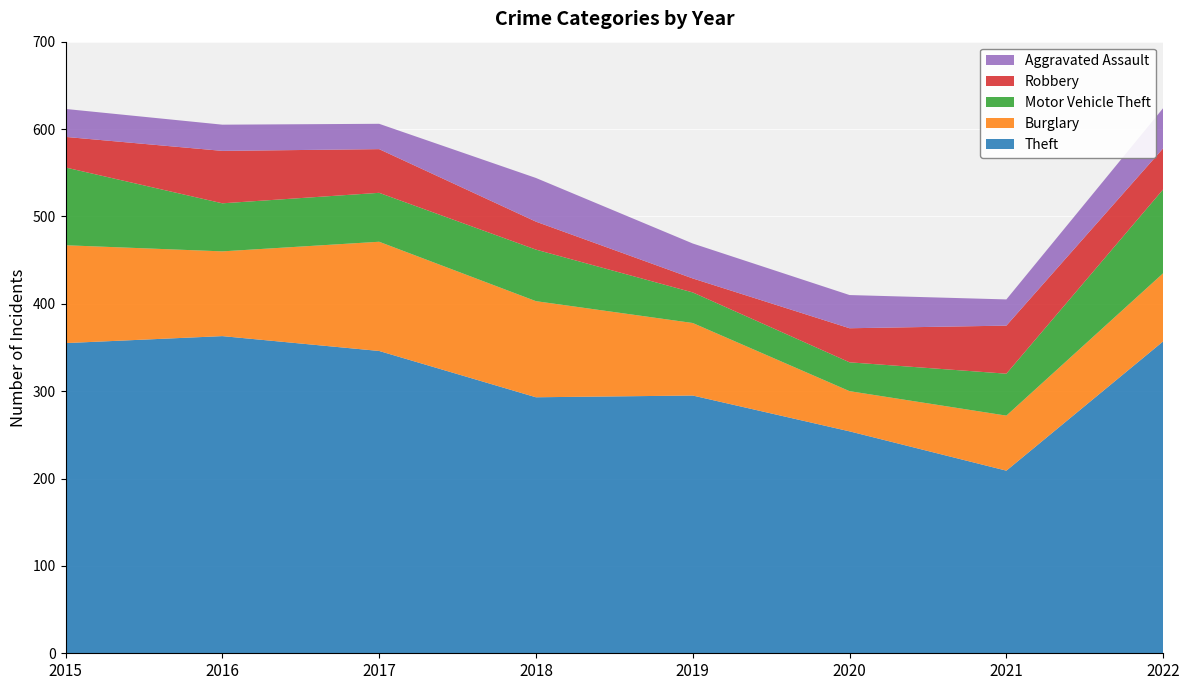

Reading left to right, list all the values displayed in this chart.

Theft: 2015=355	2016=363	2017=346	2018=293	2019=295	2020=254	2021=209	2022=357
Burglary: 2015=112	2016=97	2017=125	2018=110	2019=83	2020=46	2021=63	2022=78
Motor Vehicle Theft: 2015=89	2016=55	2017=56	2018=59	2019=35	2020=33	2021=48	2022=96
Robbery: 2015=35	2016=60	2017=50	2018=32	2019=16	2020=39	2021=55	2022=47
Aggravated Assault: 2015=32	2016=30	2017=29	2018=50	2019=40	2020=38	2021=30	2022=46